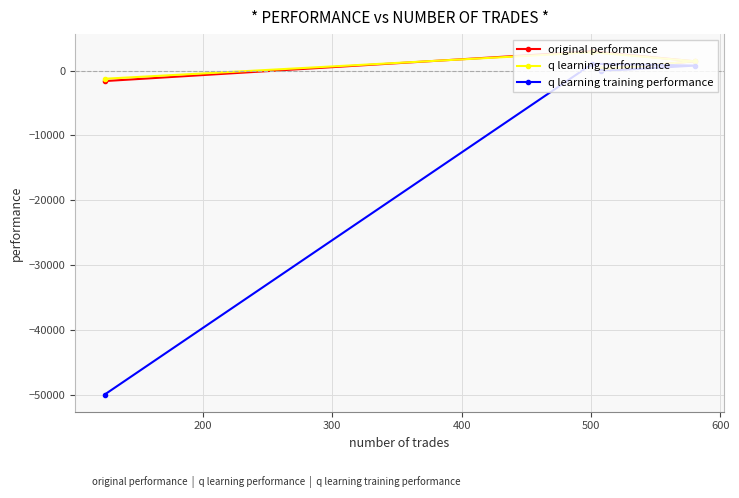

What are all the series names shown in the legend?

original performance, q learning performance, q learning training performance